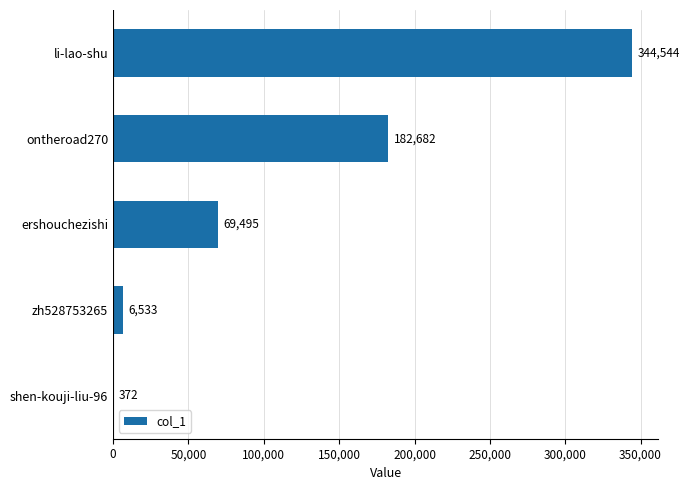

What is the sum of the values at zh528753265 and ershouchezishi?

76028